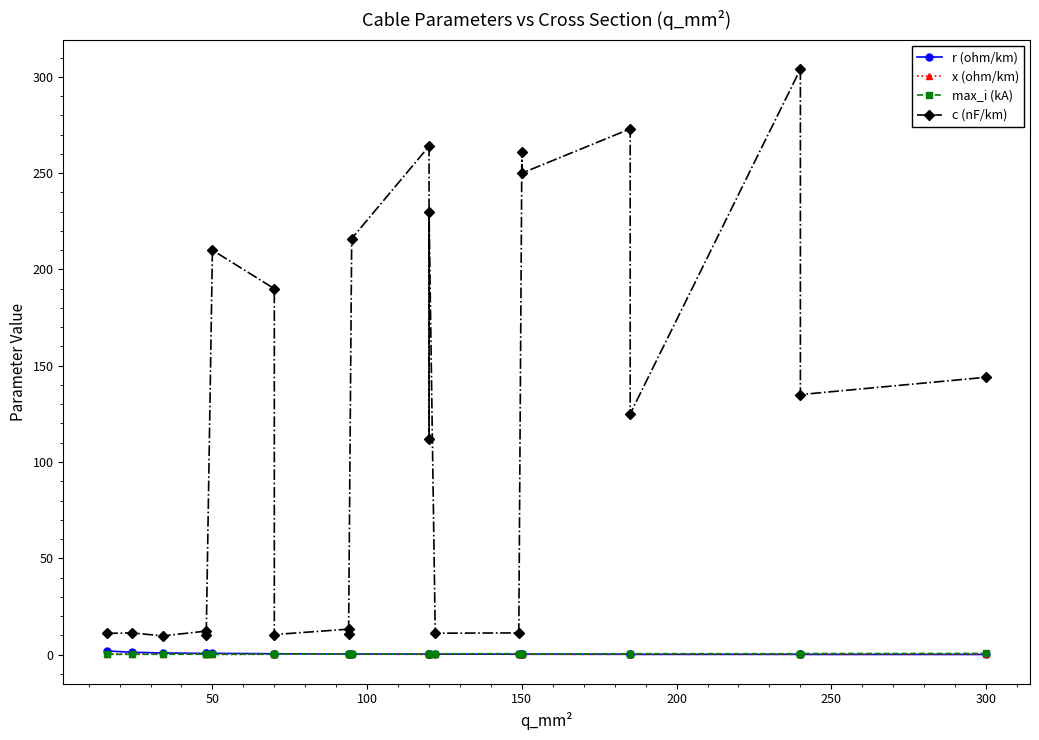

Is the value of max_i (kA) at 150 greater than the value of r (ohm/km) at 50?

No